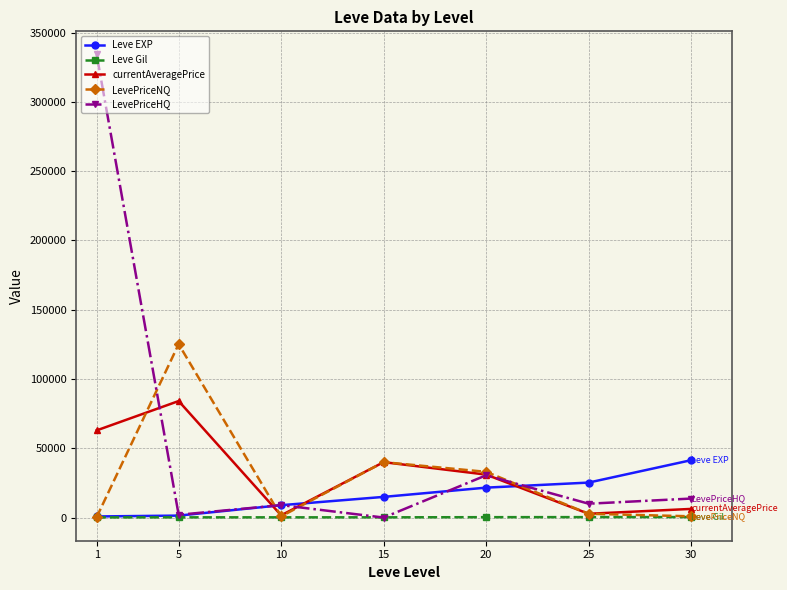

What is the average value of the LevePriceHQ series?

57057